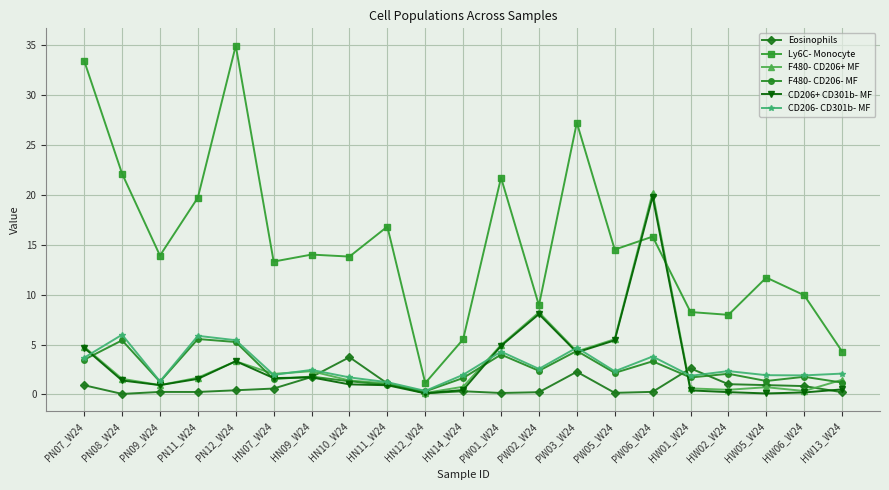

Is the value of Eosinophils at HN10_W24 greater than the value of F480- CD206- MF at HN10_W24?

Yes